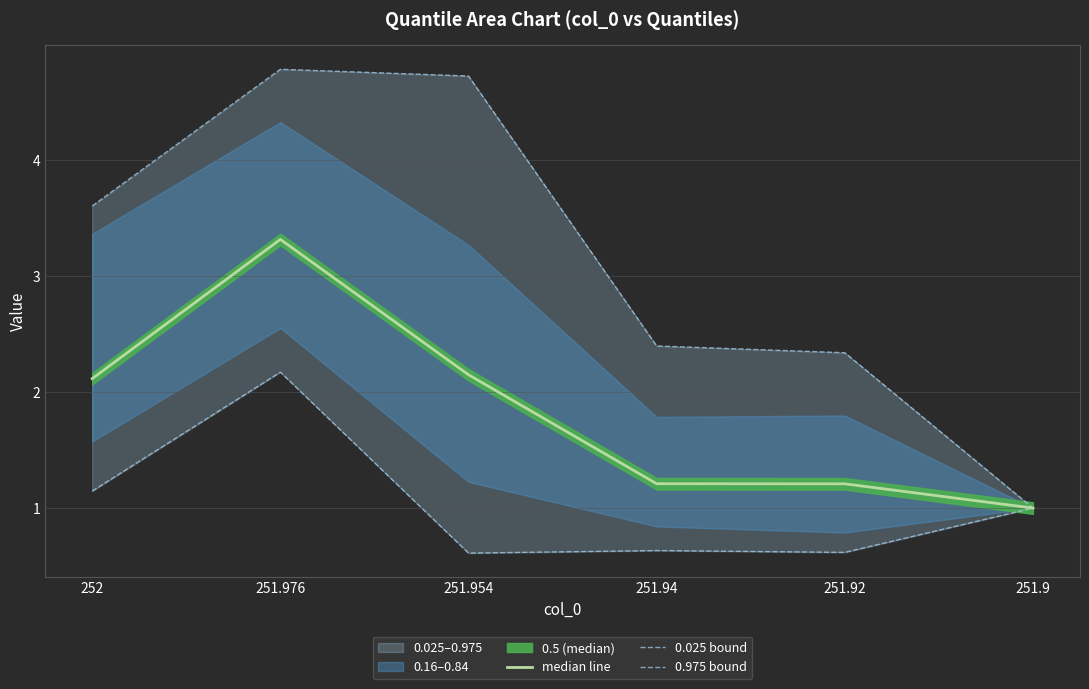

Reading left to right, extract all data points from this chart.

median line: 2.1	3.3	2.1	1.2	1.2	1.0
0.025 bound: 1.1	2.2	0.6	0.6	0.6	1.0
0.975 bound: 3.6	4.8	4.7	2.4	2.3	1.0